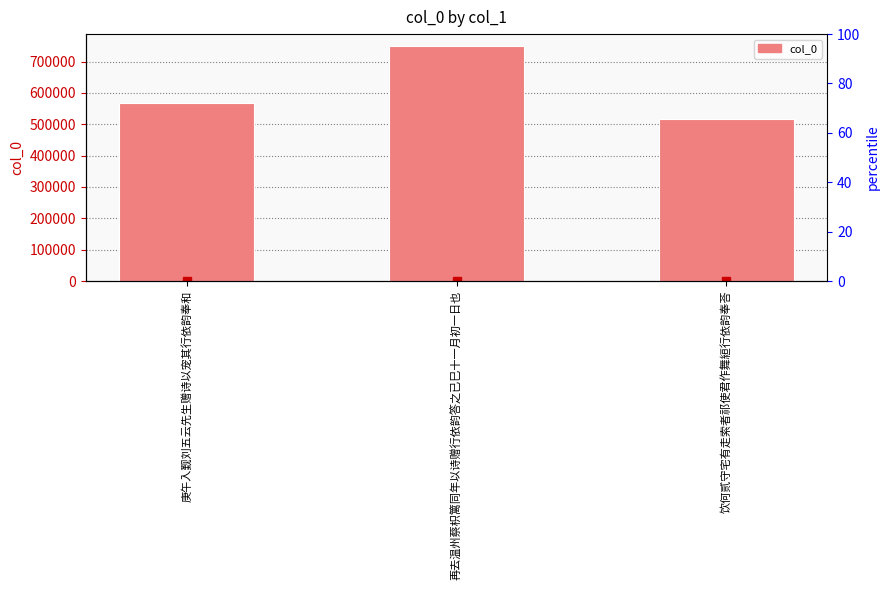

Reading right to left, transcribe all the data shown in this chart.

饮何贰守宅有走索者祁使君作舞絙行依韵奉荅=515916	再去温州蔡枳篱同年以诗赠行依韵答之已巳十一月初一日也=750118	庚午入觐刘五云先生赠诗以宠其行依韵奉和=568690